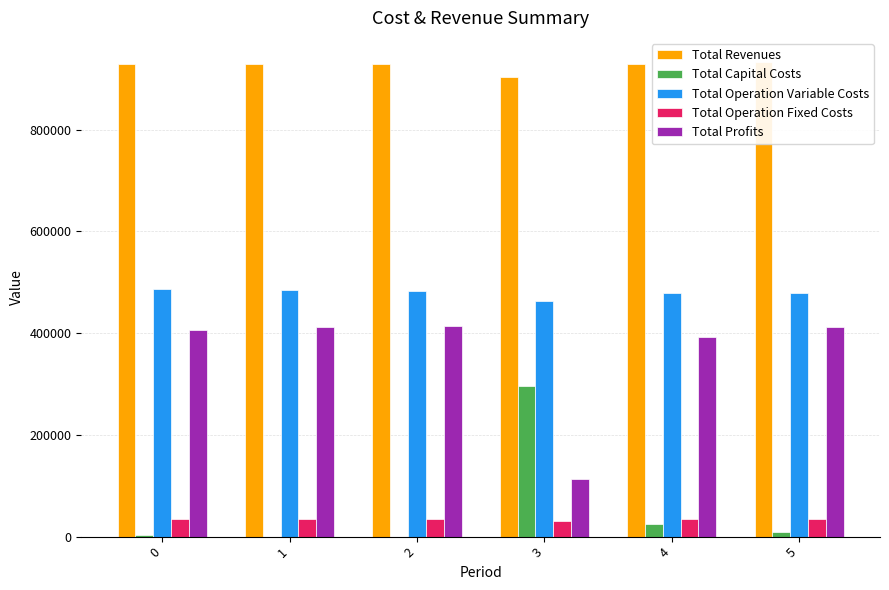

True or false: Total Operation Variable Costs has a value of 485705.8 at 0.

True